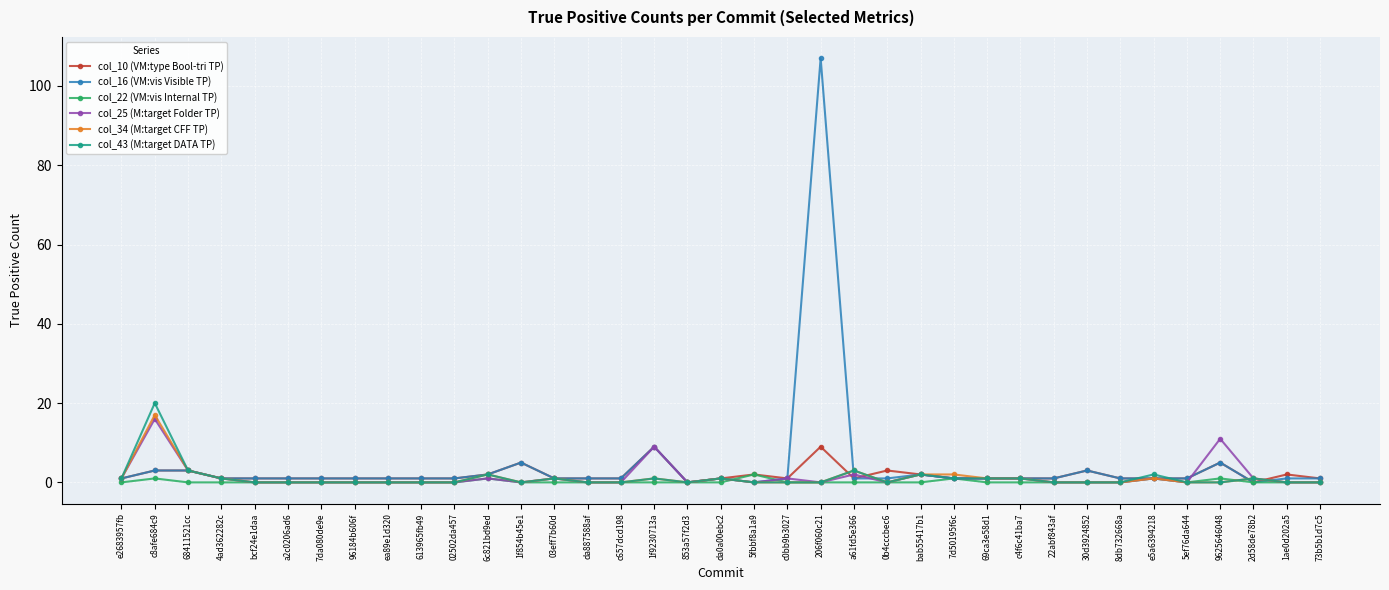

How many distinct data groups are displayed?

6